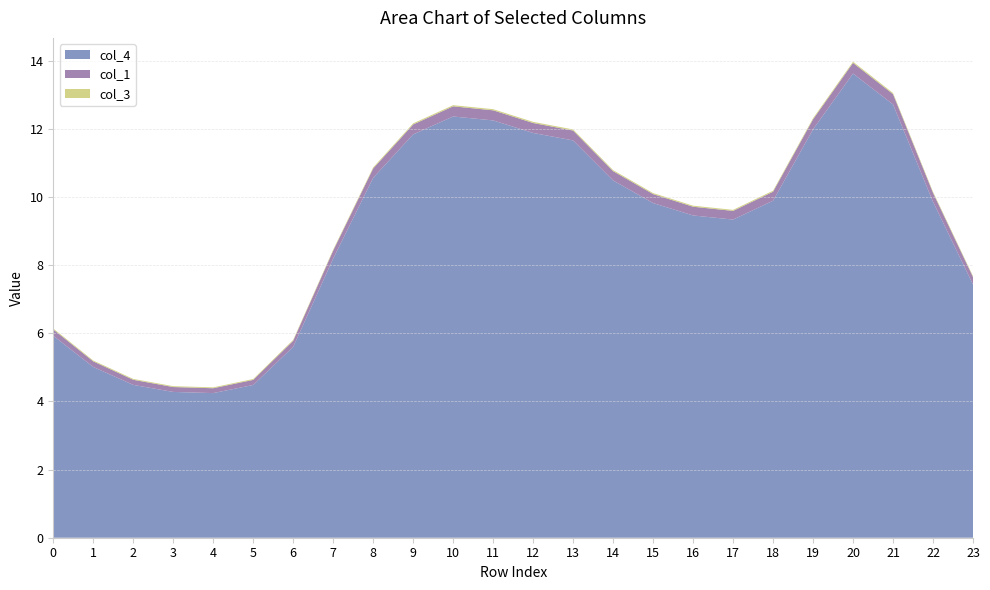

At which category is the sum across all series the highest?

20